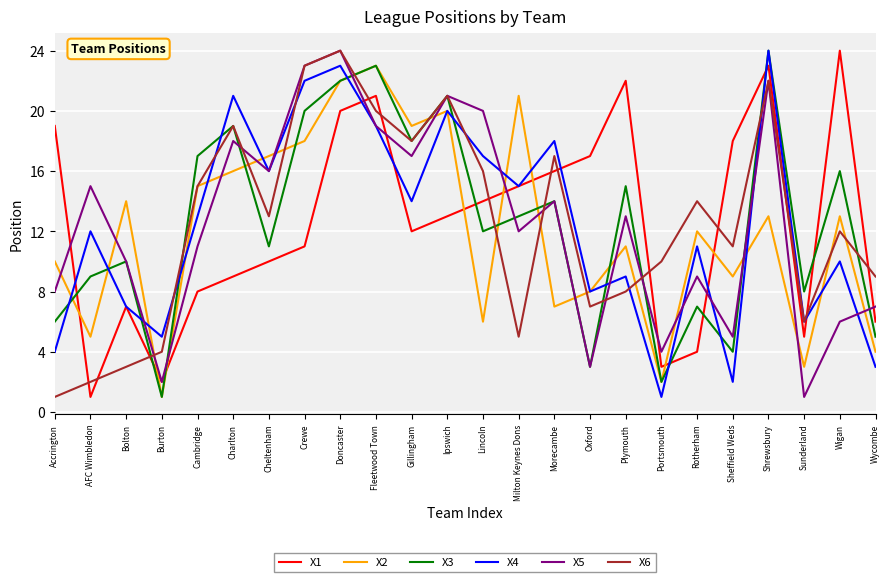

List the labels in order of X1 value, largest first.

Wigan, Shrewsbury, Plymouth, Fleetwood Town, Doncaster, Accrington, Sheffield Weds, Oxford, Morecambe, Milton Keynes Dons, Lincoln, Ipswich, Gillingham, Crewe, Cheltenham, Charlton, Cambridge, Bolton, Wycombe, Sunderland, Rotherham, Portsmouth, Burton, AFC Wimbledon